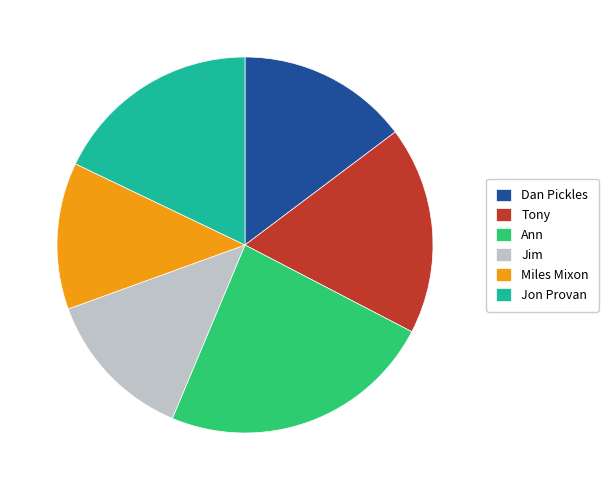

Between Miles Mixon and Tony, which is larger?

Tony